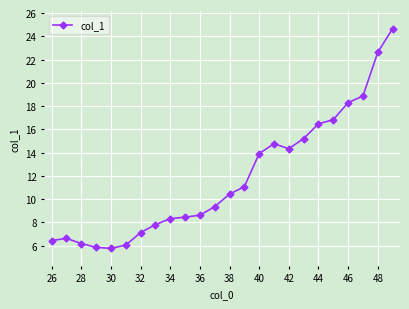

How many lines are shown in the chart?

1